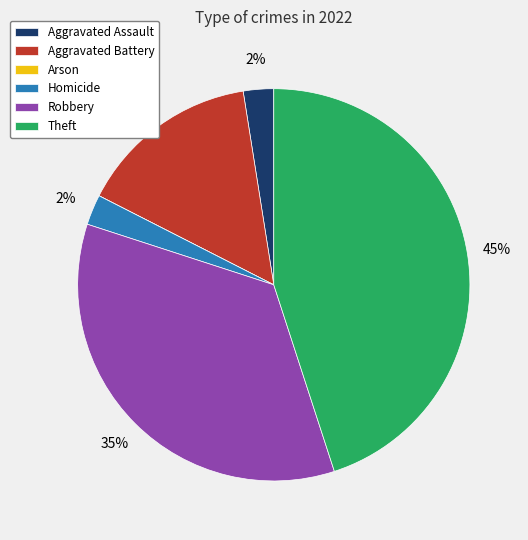

To the nearest percent, what percentage of the pie is Theft?

45%